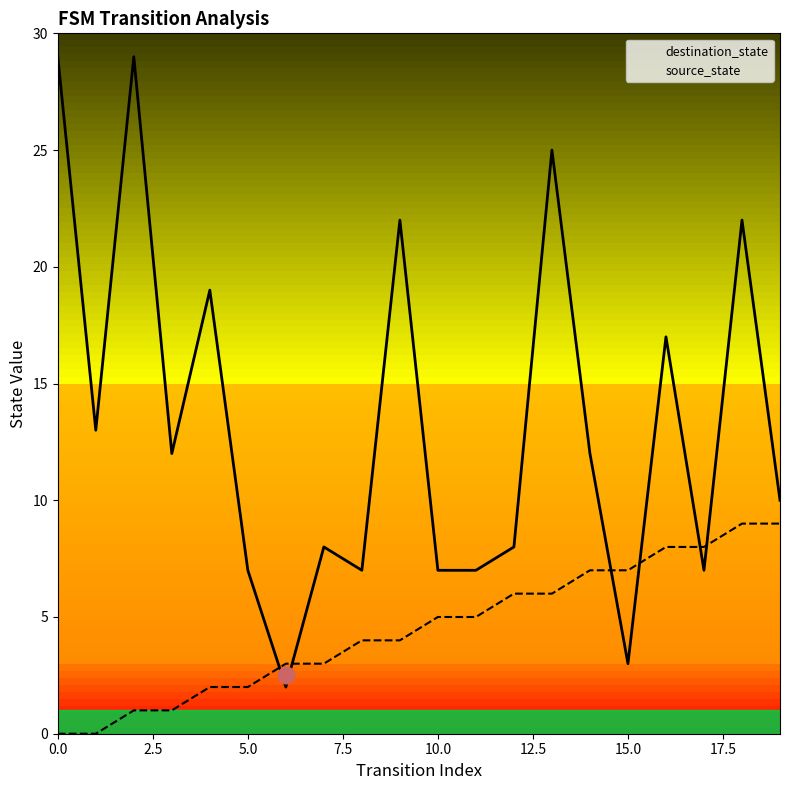

Reading right to left, list all the values displayed in this chart.

source_state: 19=9	18=9	17=8	16=8	15=7	14=7	13=6	12=6	11=5	10=5	9=4	8=4	7=3	6=3	5=2	4=2	3=1	2=1	1=0	0=0
destination_state: 19=10	18=22	17=7	16=17	15=3	14=12	13=25	12=8	11=7	10=7	9=22	8=7	7=8	6=2	5=7	4=19	3=12	2=29	1=13	0=29